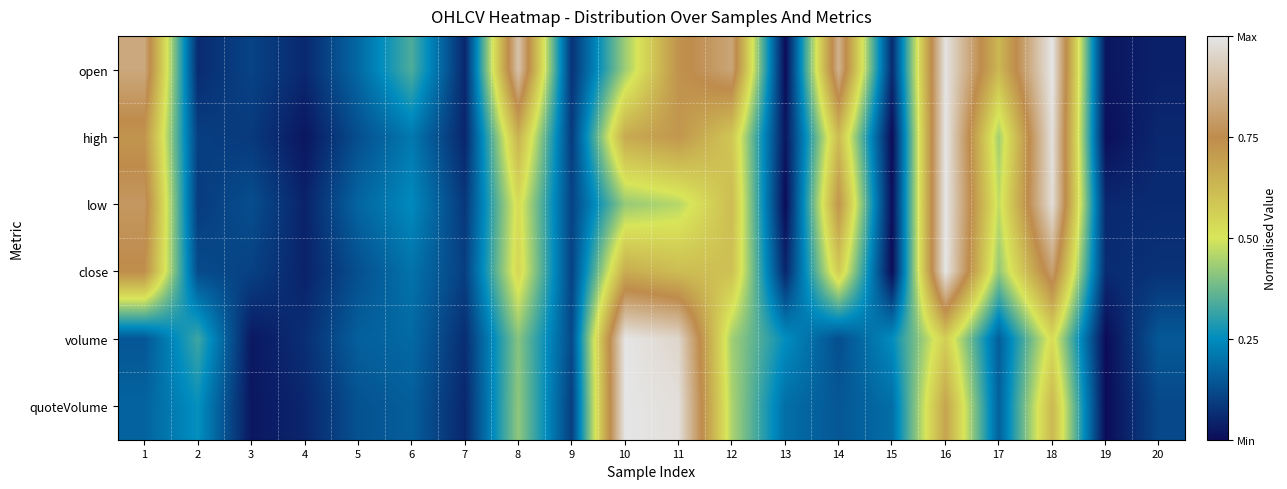

Reading left to right, what are all the values shown in this chart?

open: 1=0.8	2=0.1	3=0.1	4=0.1	5=0.2	6=0.3	7=0.1	8=0.9	9=0.1	10=0.4	11=0.7	12=0.8	13=0.0	14=0.9	15=0.1	16=1.0	17=0.6	18=1.0	19=0.0	20=0.0
high: 1=0.7	2=0.1	3=0.1	4=0.0	5=0.1	6=0.2	7=0.1	8=0.6	9=0.1	10=0.7	11=0.7	12=0.6	13=0.0	14=0.6	15=0.0	16=1.0	17=0.4	18=1.0	19=0.0	20=0.1
low: 1=0.8	2=0.1	3=0.1	4=0.0	5=0.2	6=0.2	7=0.1	8=0.5	9=0.1	10=0.4	11=0.5	12=0.6	13=0.0	14=0.7	15=0.0	16=1.0	17=0.5	18=1.0	19=0.1	20=0.1
close: 1=0.7	2=0.1	3=0.1	4=0.0	5=0.1	6=0.2	7=0.1	8=0.5	9=0.1	10=0.7	11=0.6	12=0.6	13=0.1	14=0.6	15=0.0	16=1.0	17=0.4	18=0.8	19=0.1	20=0.1
volume: 1=0.1	2=0.3	3=0.0	4=0.1	5=0.2	6=0.2	7=0.1	8=0.4	9=0.1	10=1.0	11=1.0	12=0.4	13=0.3	14=0.1	15=0.3	16=0.6	17=0.2	18=0.5	19=0.0	20=0.2
quoteVolume: 1=0.2	2=0.3	3=0.0	4=0.1	5=0.1	6=0.2	7=0.1	8=0.4	9=0.1	10=1.0	11=1.0	12=0.4	13=0.2	14=0.1	15=0.2	16=0.7	17=0.2	18=0.6	19=0.0	20=0.1